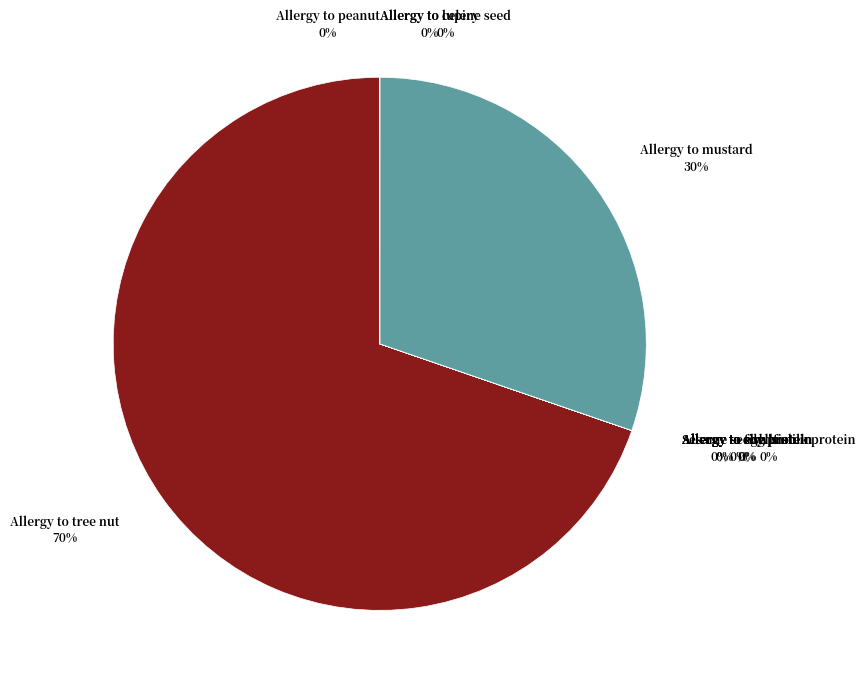

Which category accounts for the majority?

Allergy to tree nut